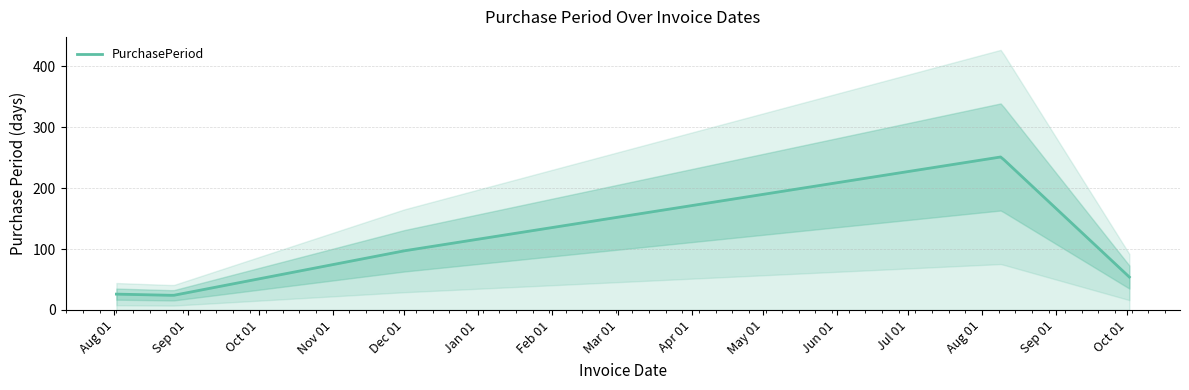

What is the difference between the maximum and minimum values?

227